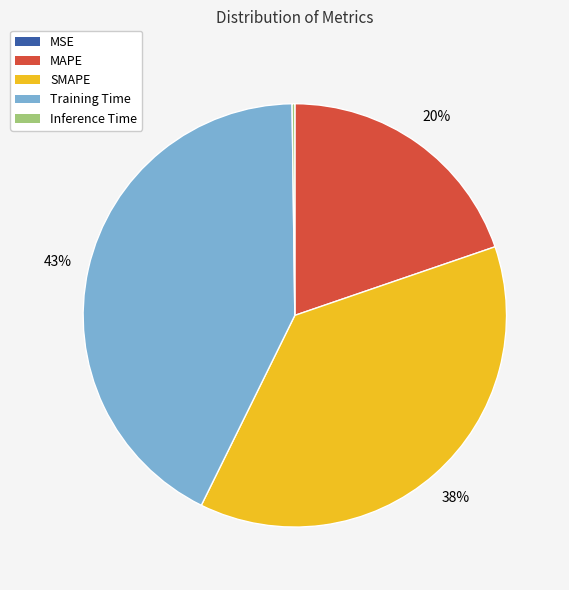

Which slice is the largest?

Training Time